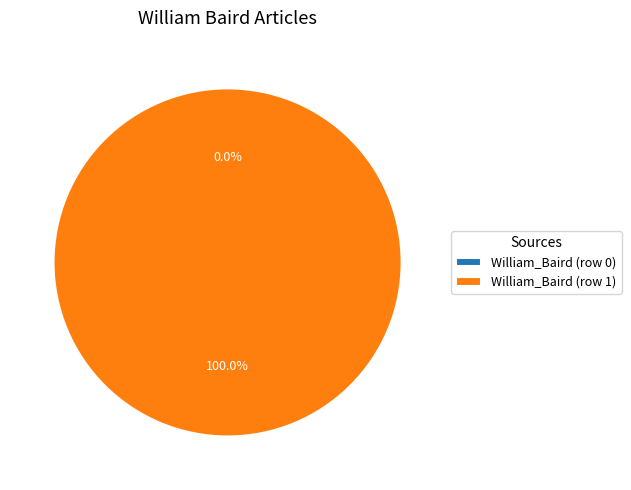

Do William_Baird (row 1) and William_Baird (row 0) together represent more than half of the pie?

Yes